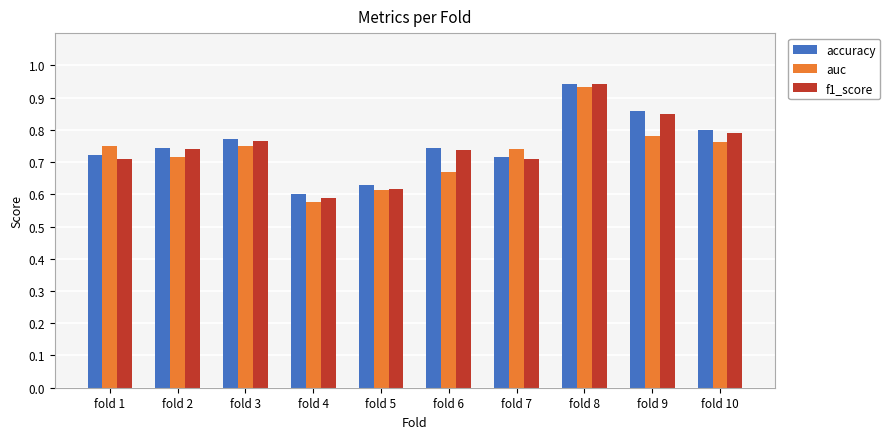

What is the sum of the accuracy values at fold 10 and fold 5?

1.4